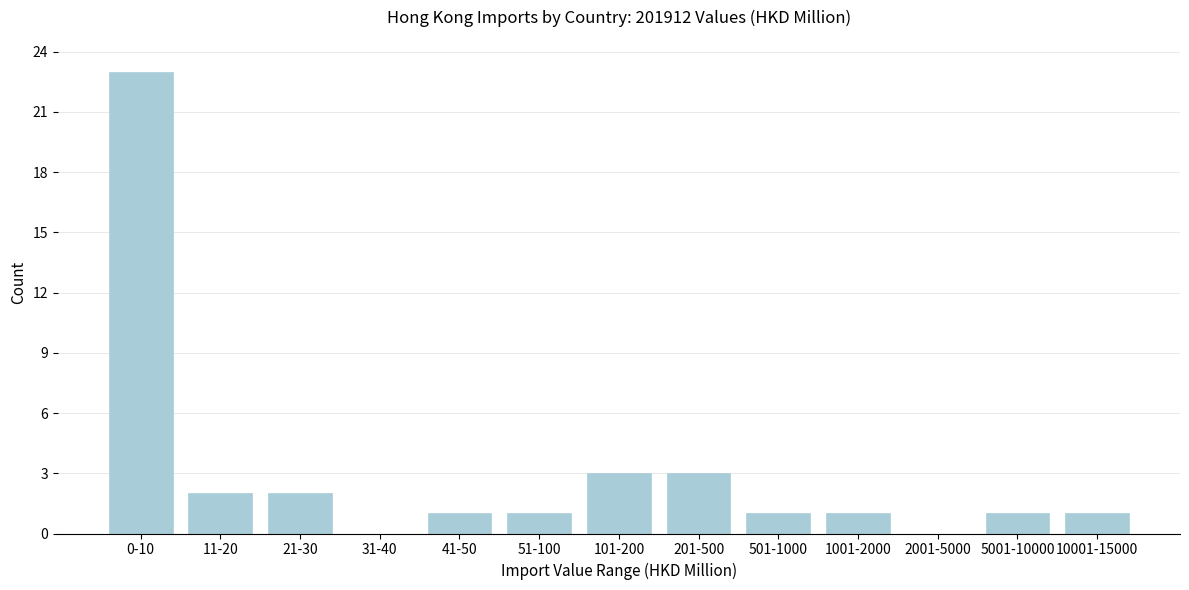

Reading right to left, list all the values displayed in this chart.

10001-15000=1	5001-10000=1	2001-5000=0	1001-2000=1	501-1000=1	201-500=3	101-200=3	51-100=1	41-50=1	31-40=0	21-30=2	11-20=2	0-10=23